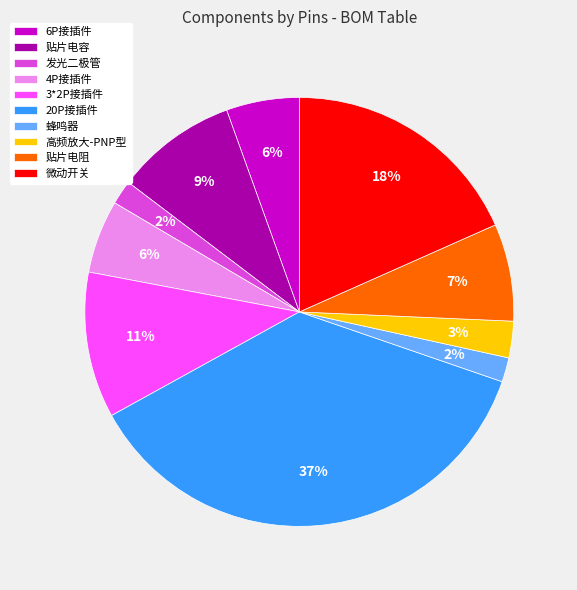

Count the number of slices in the pie.

10